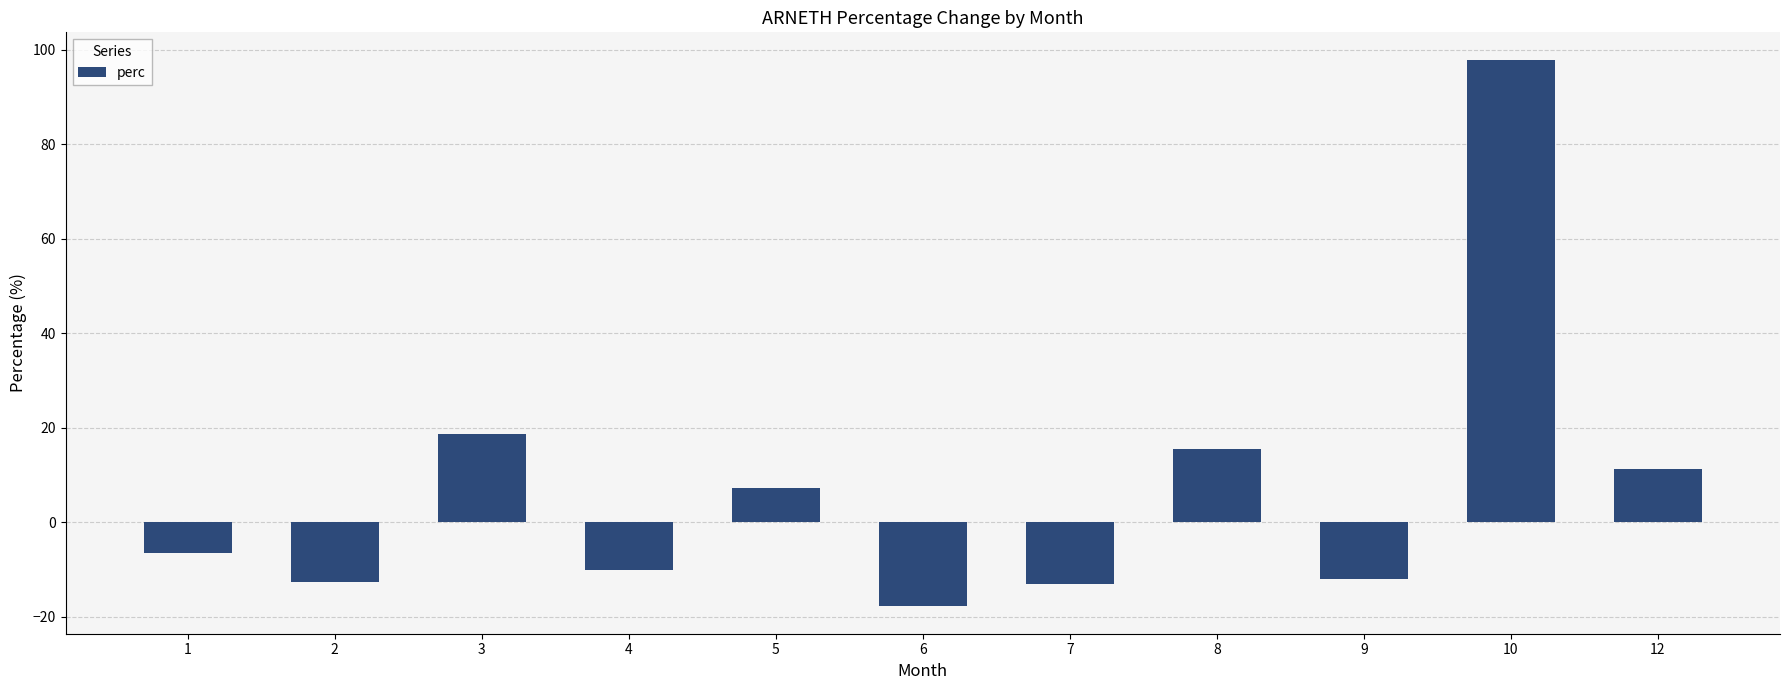

What is the difference between the maximum and minimum values?

115.7